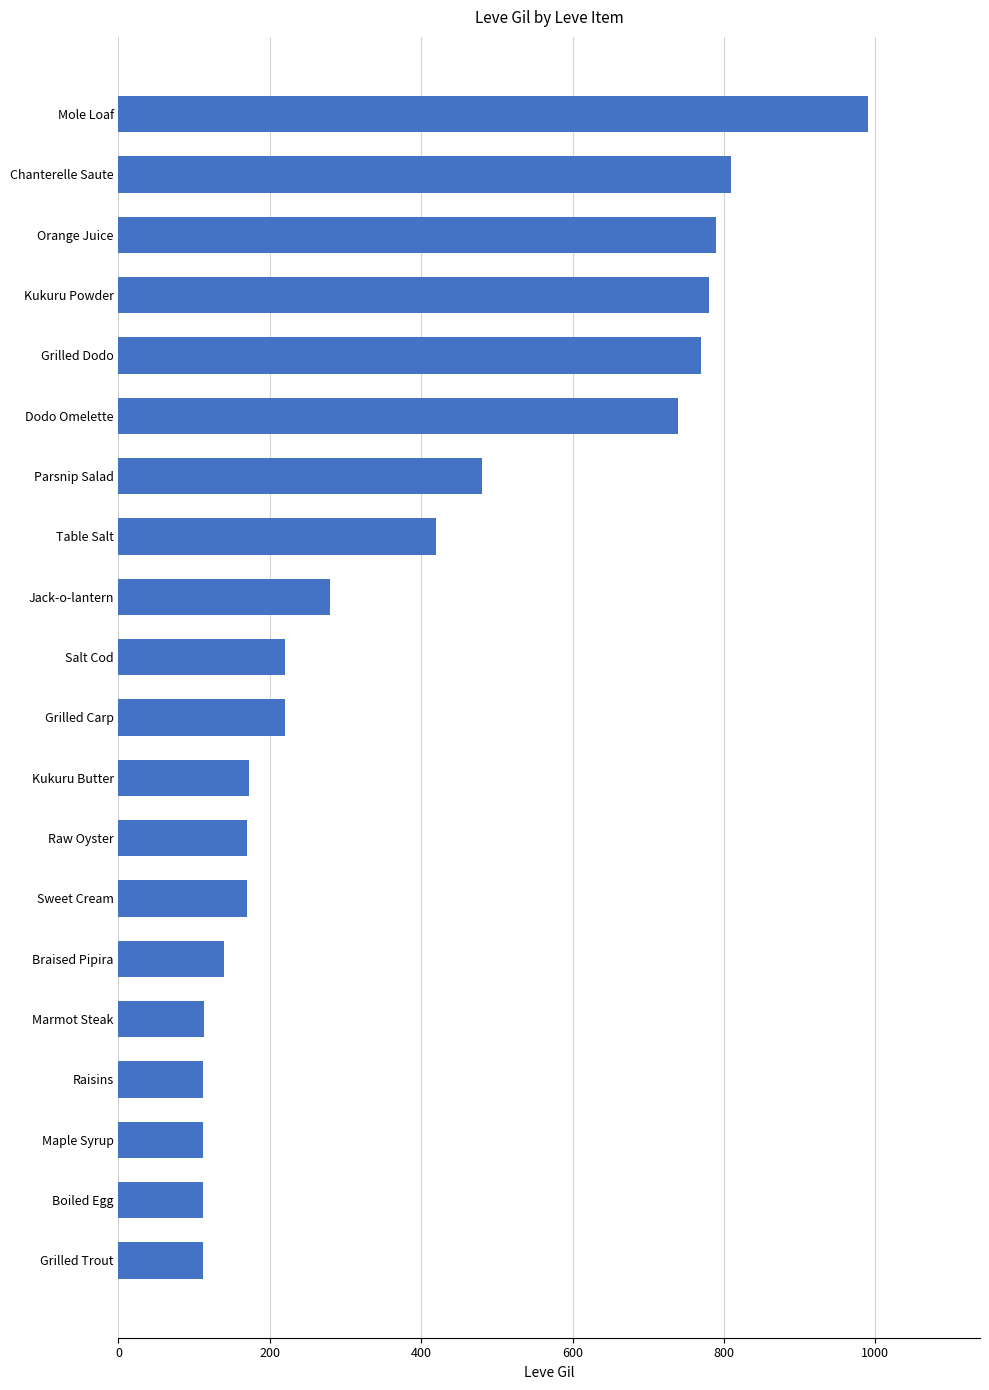

The chart shows a value of 44 at Boiled Egg. True or false?

False